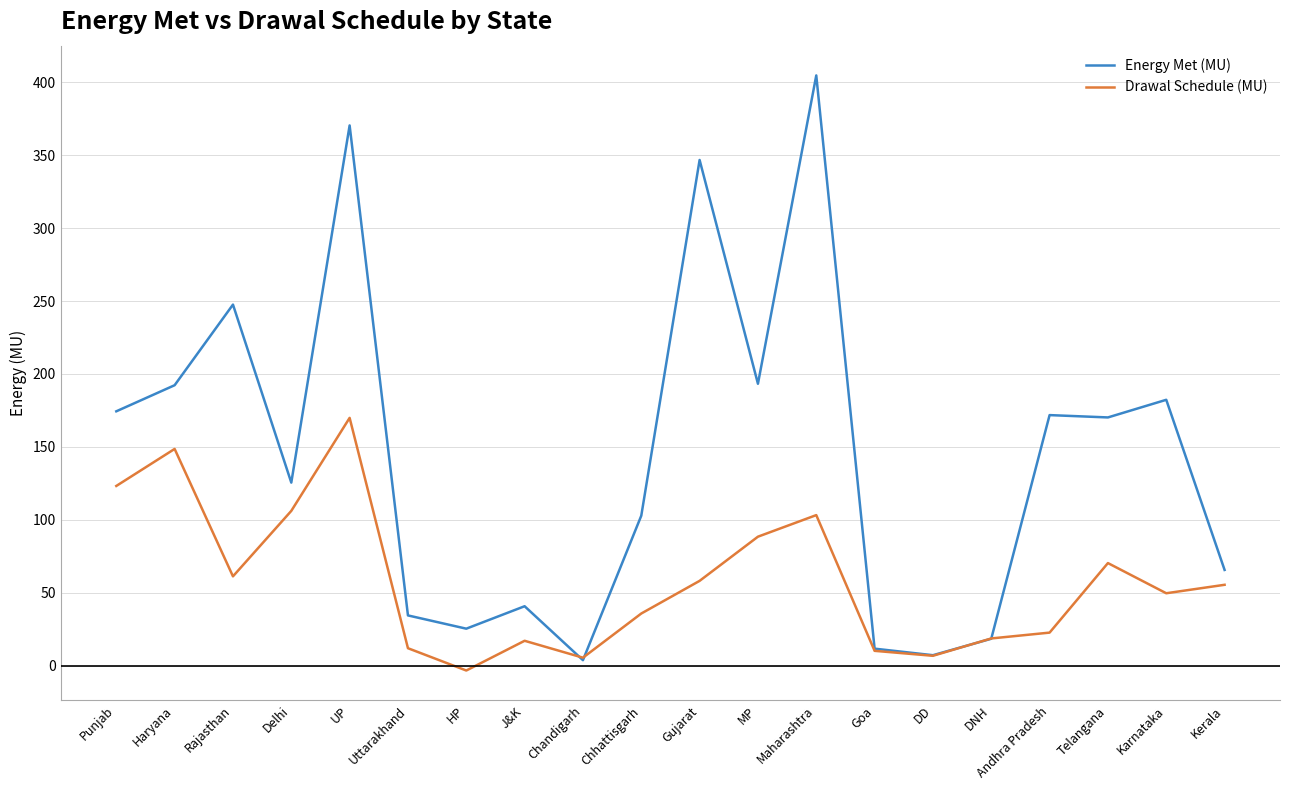

Rank the series at Gujarat from lowest to highest value.

Drawal Schedule (MU), Energy Met (MU)